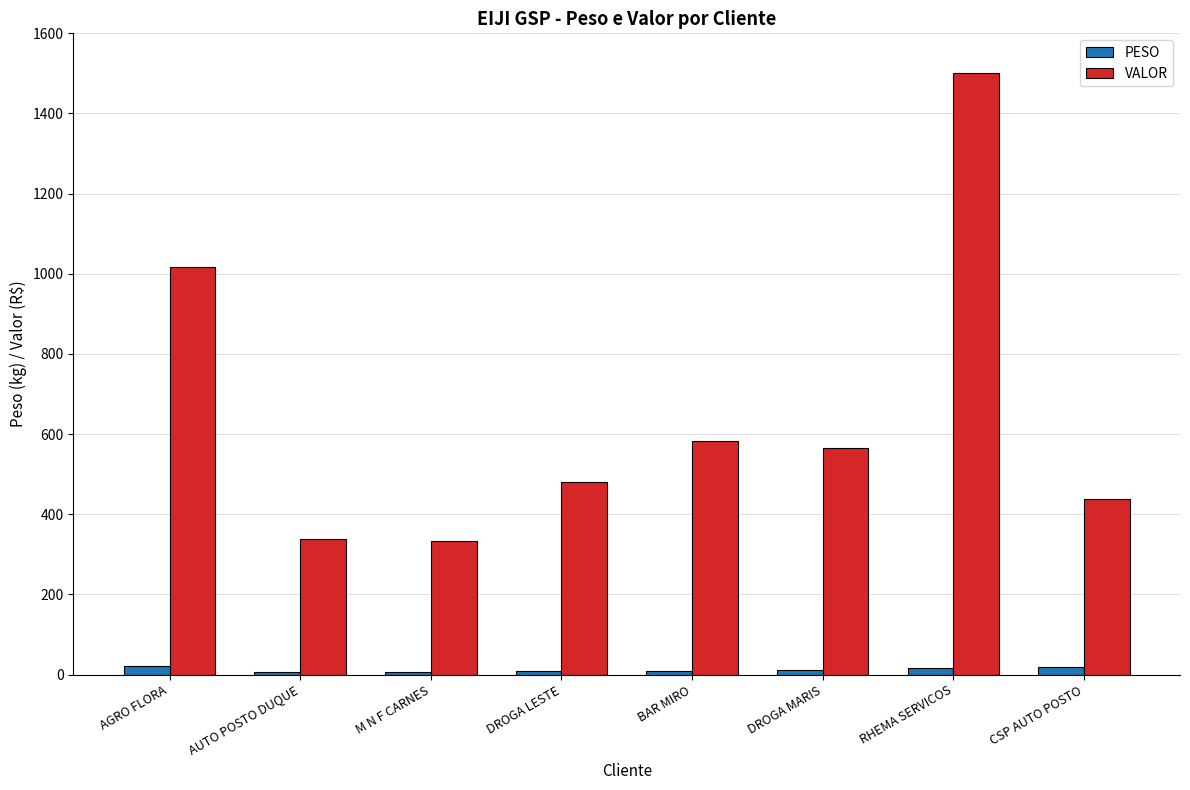

Is it true that PESO equals 6.5 at AUTO POSTO DUQUE?

True